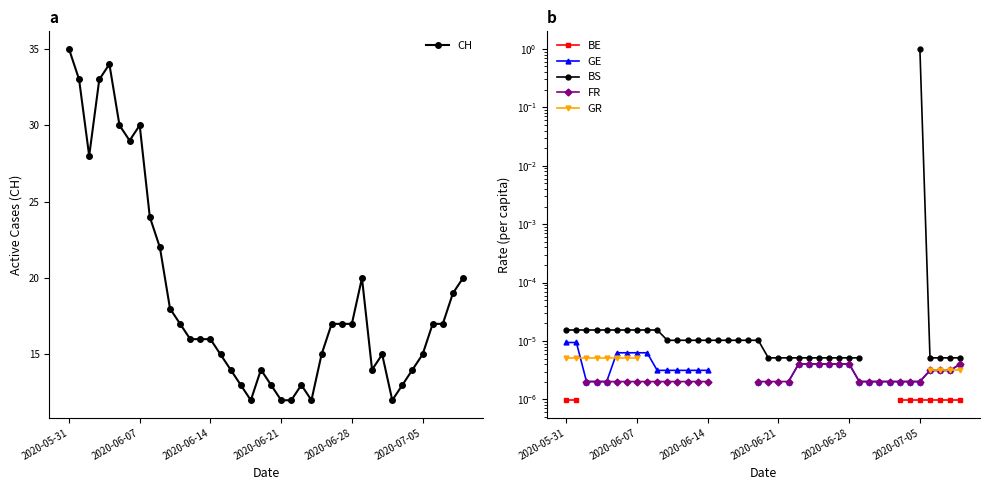

True or false: CH has more than 2 interior local peaks.

True